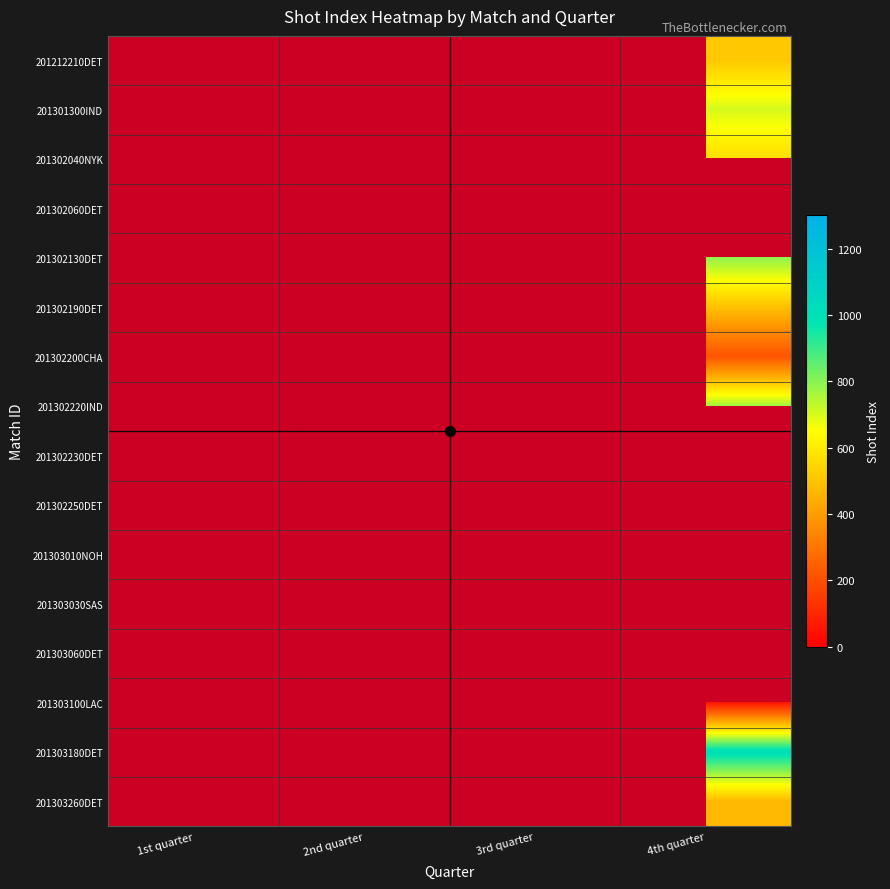

Rank the series at 3rd quarter from lowest to highest value.

201212210DET, 201301300IND, 201302040NYK, 201302060DET, 201302130DET, 201302190DET, 201302200CHA, 201302230DET, 201302250DET, 201303010NOH, 201303030SAS, 201303060DET, 201303100LAC, 201303180DET, 201303260DET, 201302220IND